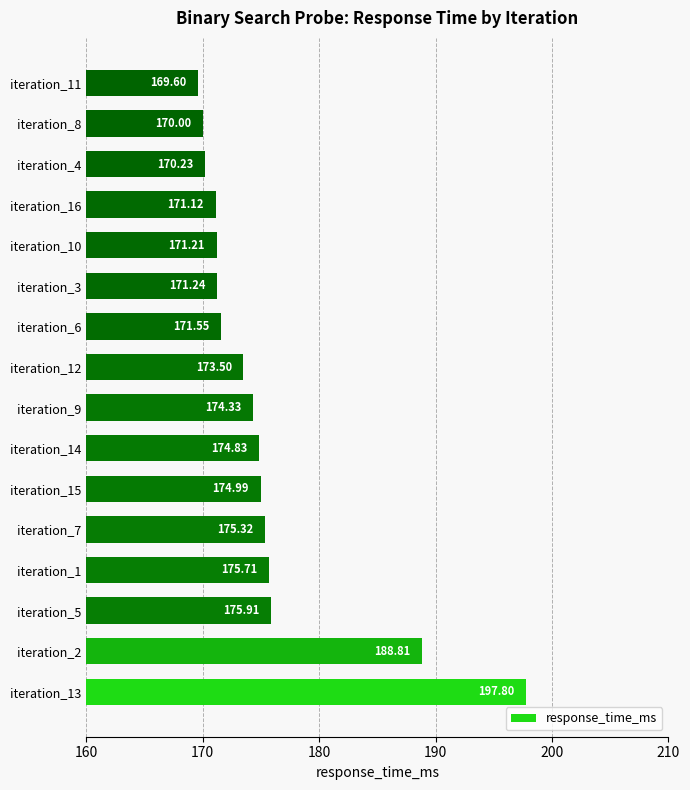

What is the change in value from iteration_15 to iteration_8?

-5.0